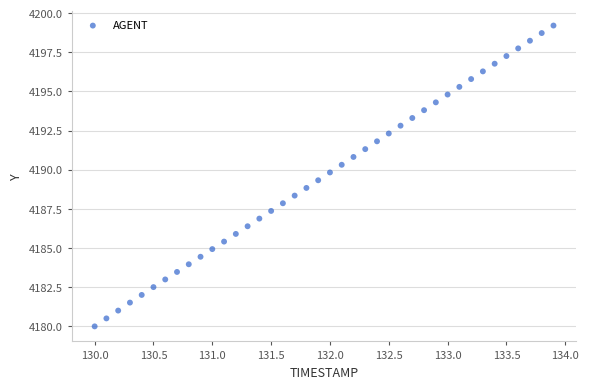

What is the range of X values (max minus min)?

3.9